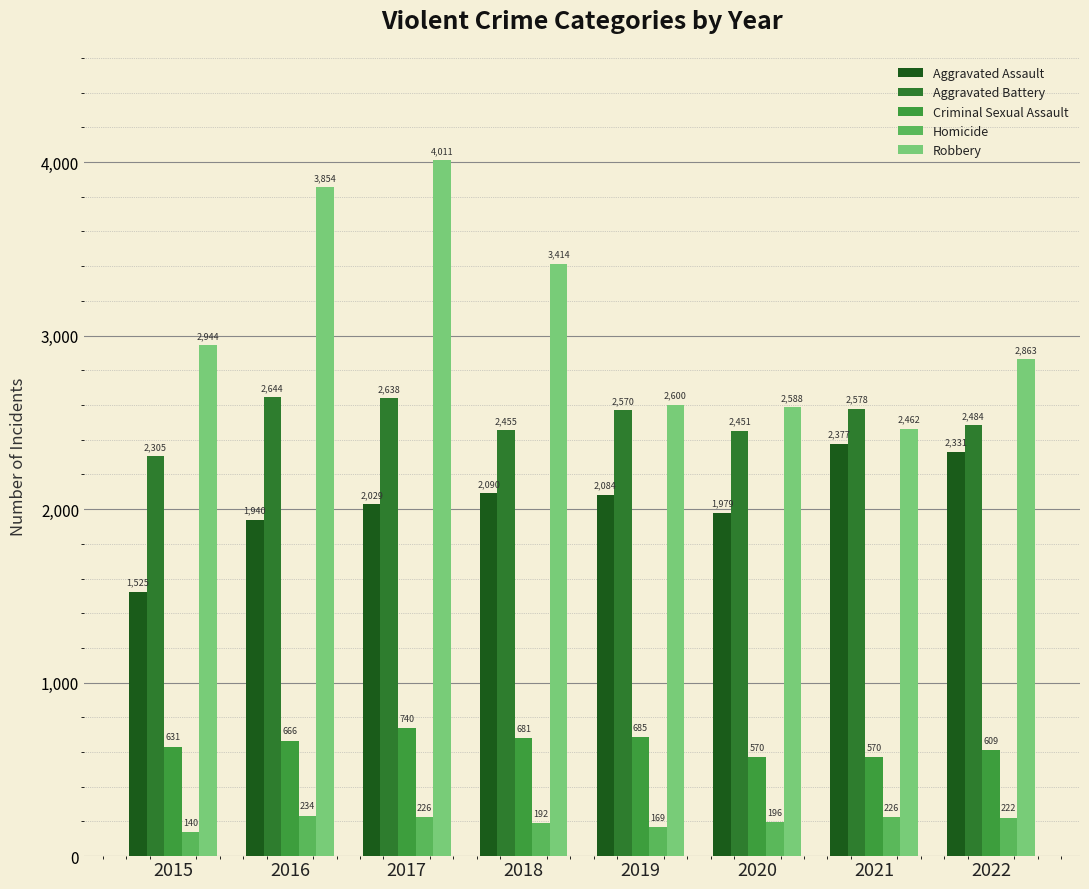

What is the approximate value of Aggravated Battery at 2015, to the nearest 10?

2300